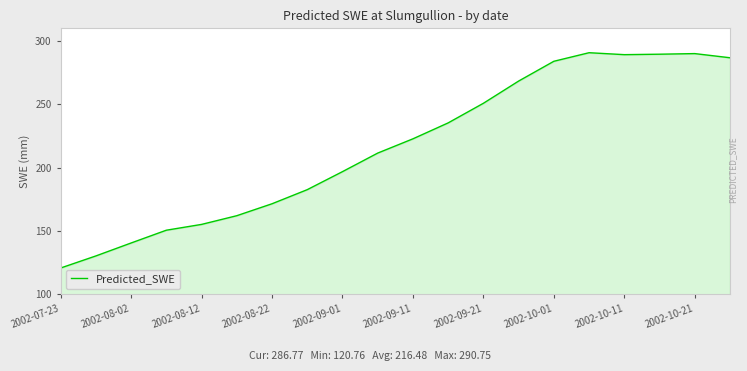

What is the difference between the maximum and minimum values?

170.0